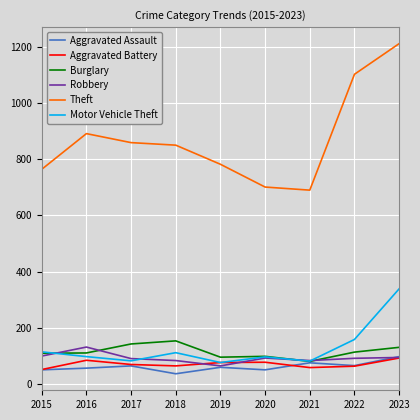

What is the difference between the maximum and second lowest values in the Robbery series?

48